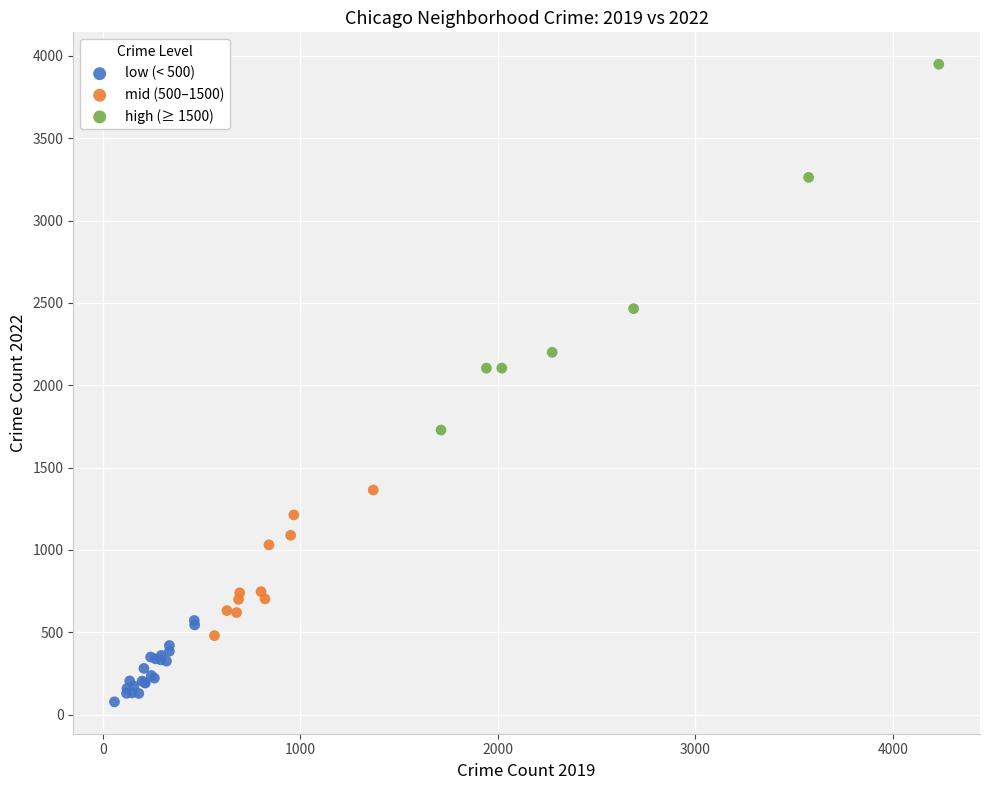

Which series contains the highest Y value?

high (≥ 1500)